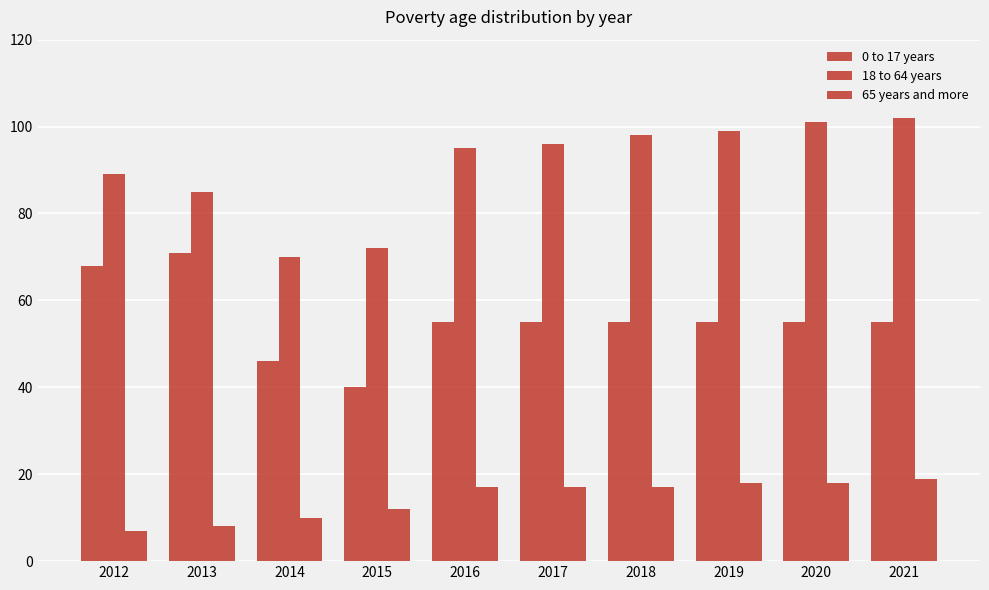

Are the bars horizontal?

No